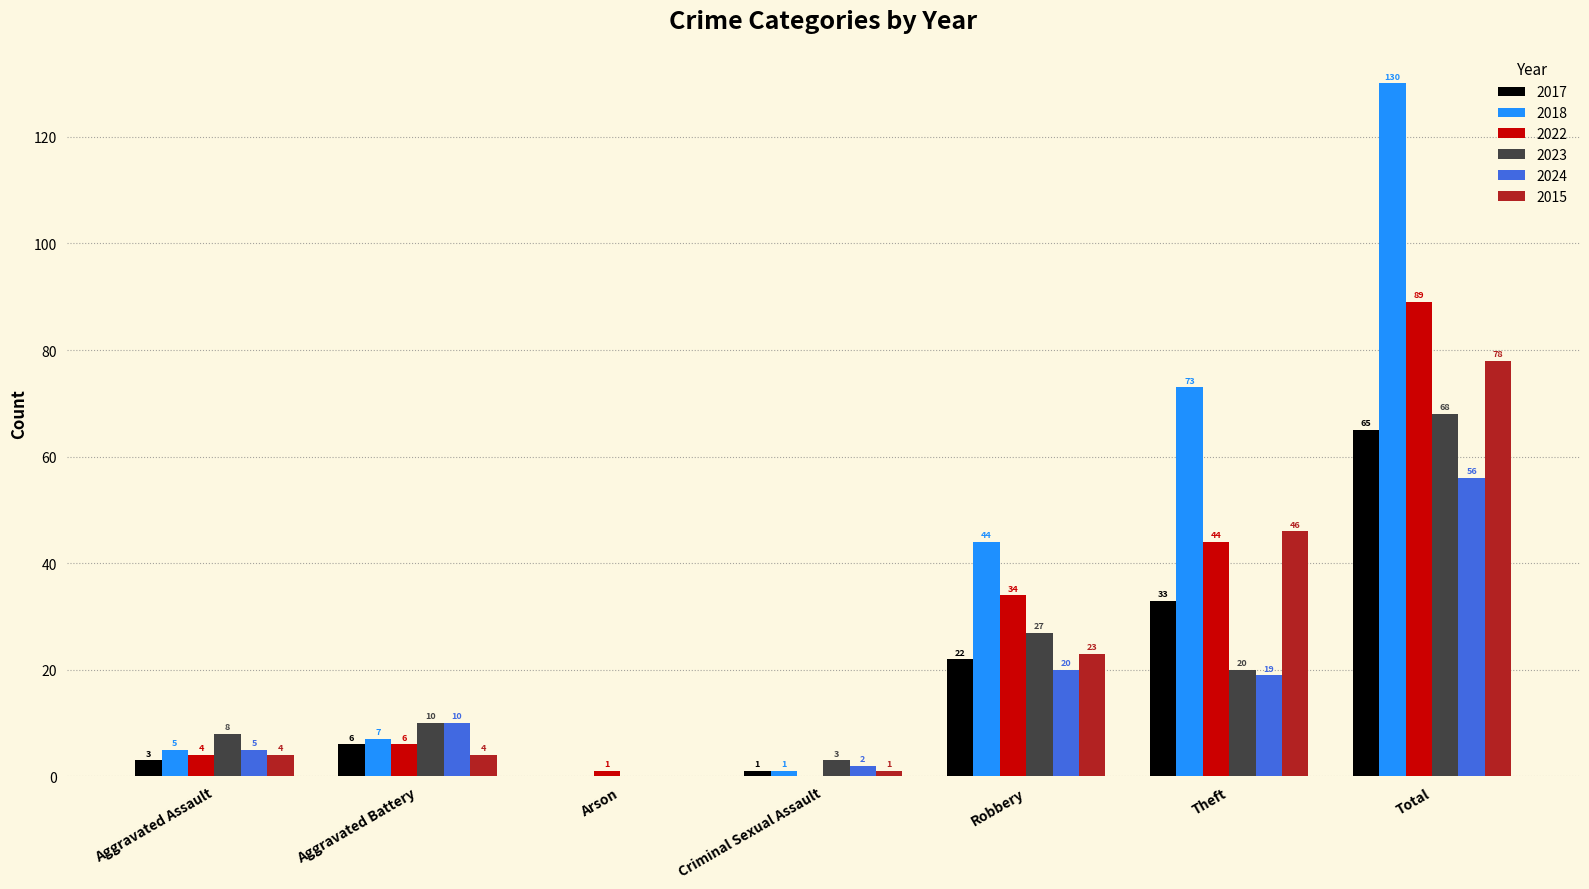

At which category is the sum across all series the highest?

Total